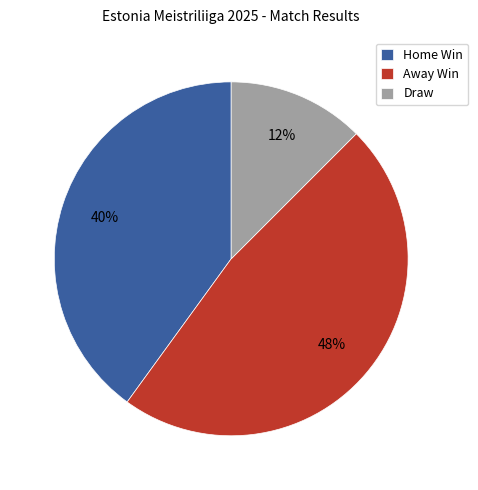

What is the ratio of the value at Draw to the value at Home Win?

0.3